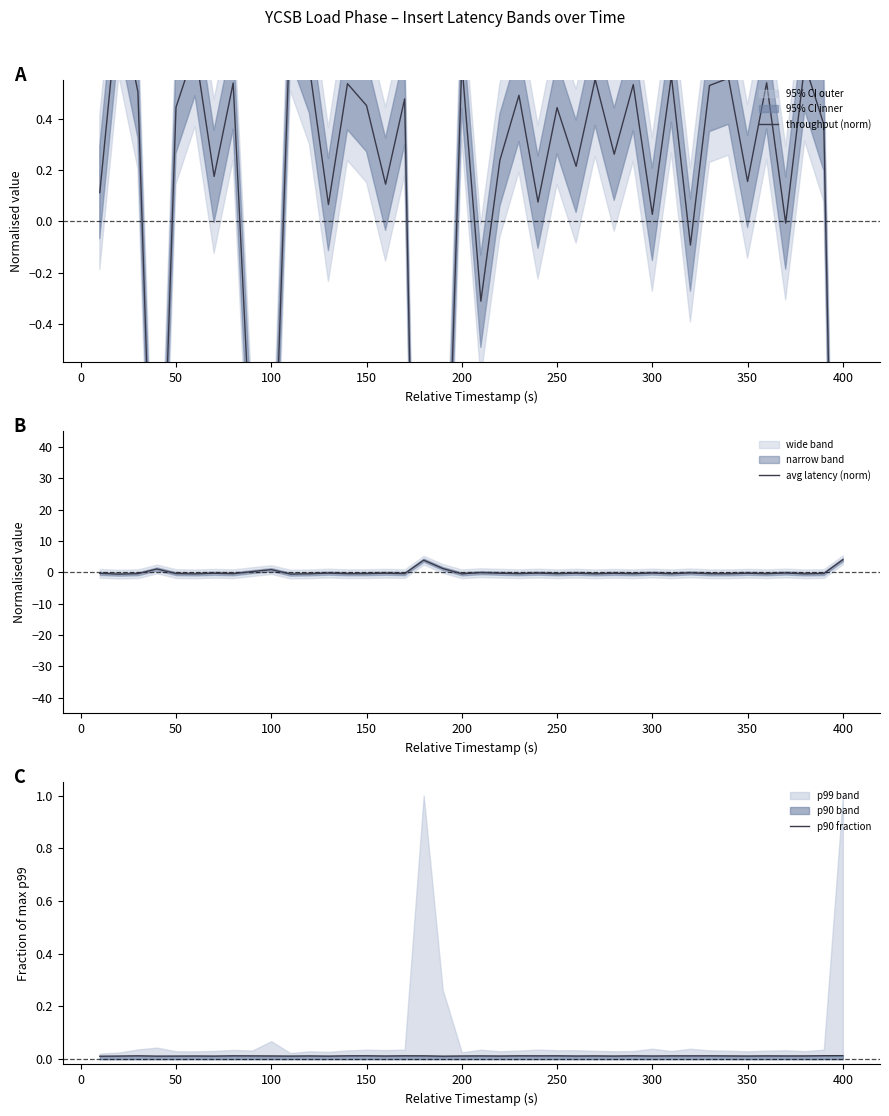

In avg latency (norm), how many points are lower than both neighbors (excluding endpoints)?

15